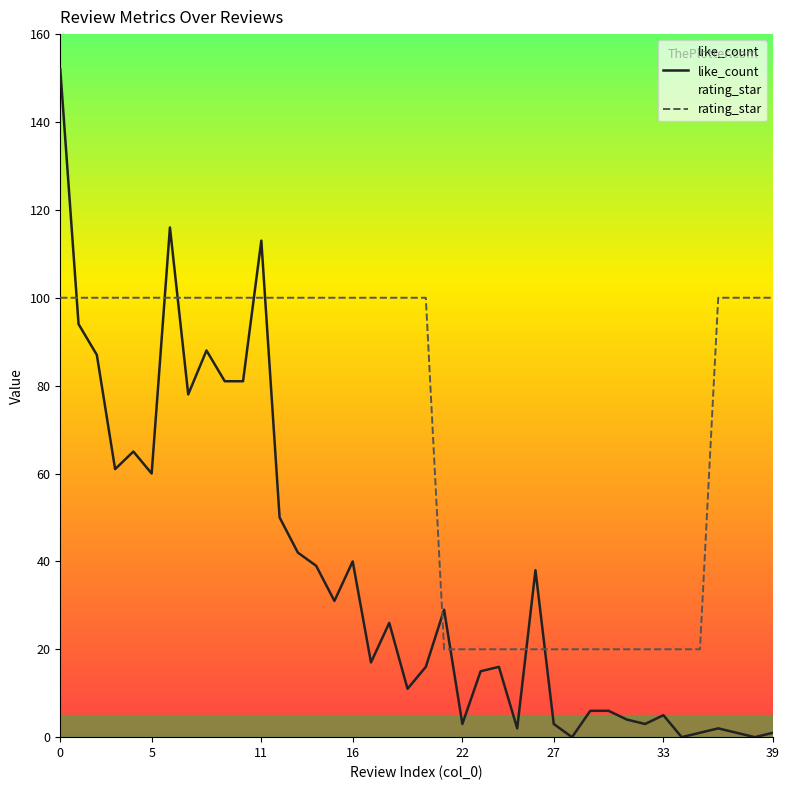

What is the value of the like_count point at the 14th from the left?

42